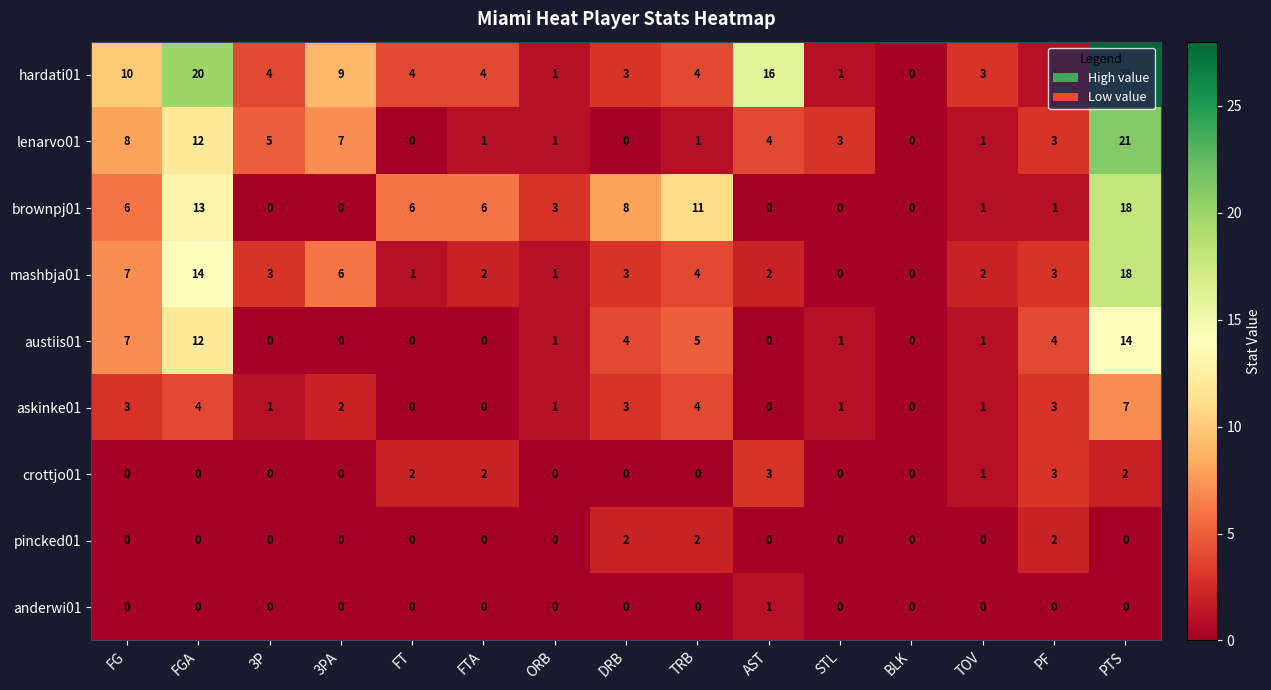

What is the sum of all lenarvo01 values?

67